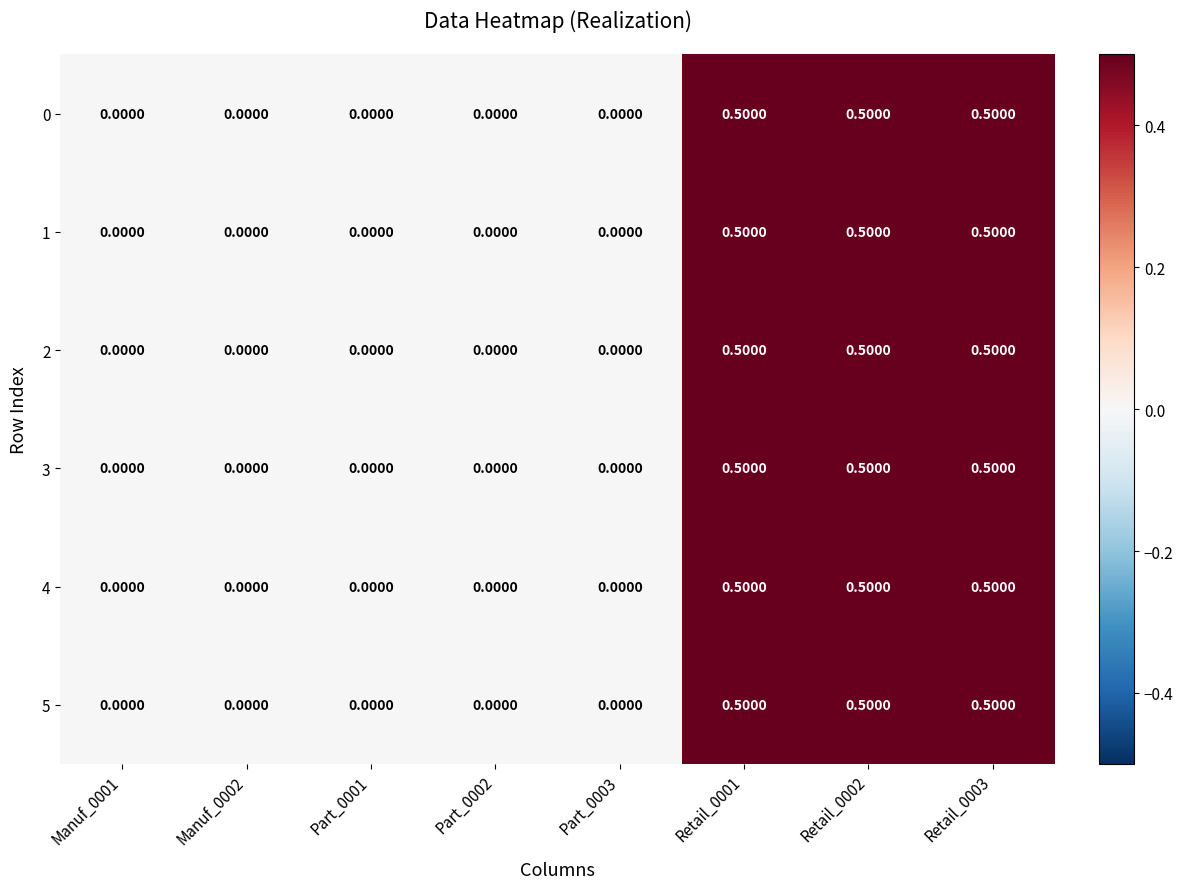

What is the sum of all 4 values?

1.5